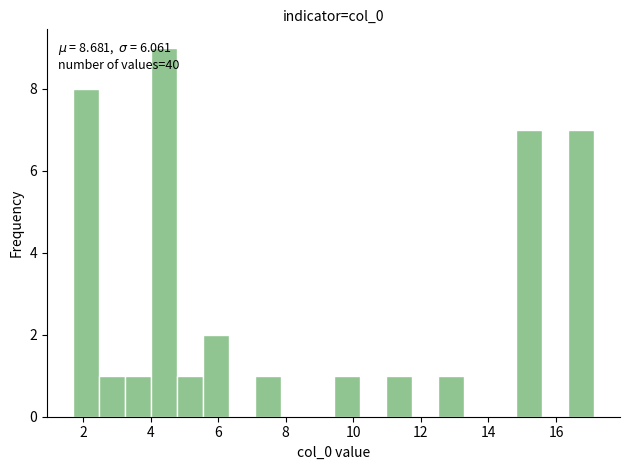

Read against the x-axis, roughly where is the centre of the tallest bar?

4.4